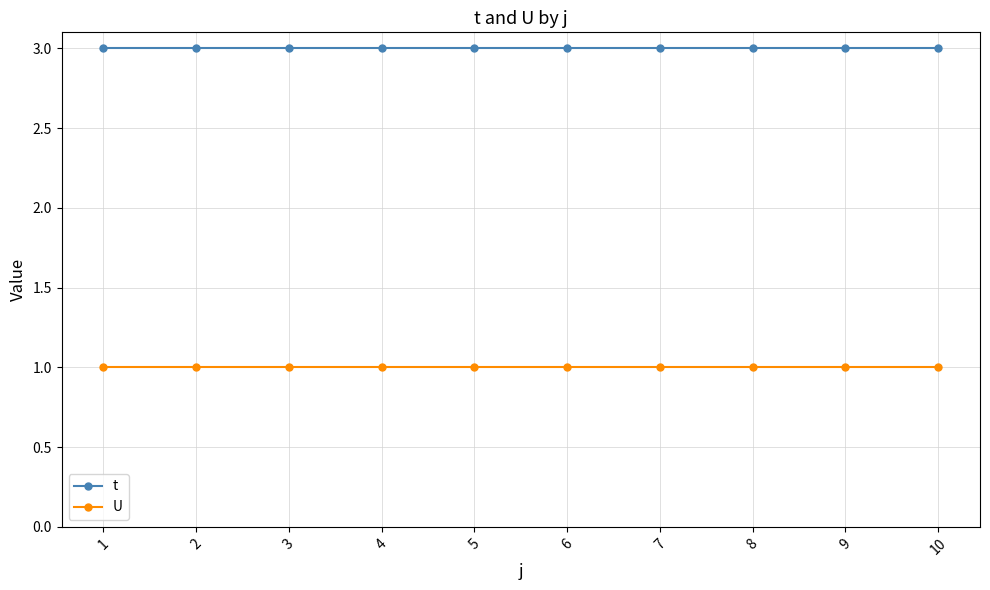

The U series shows 1 at 10. True or false?

True